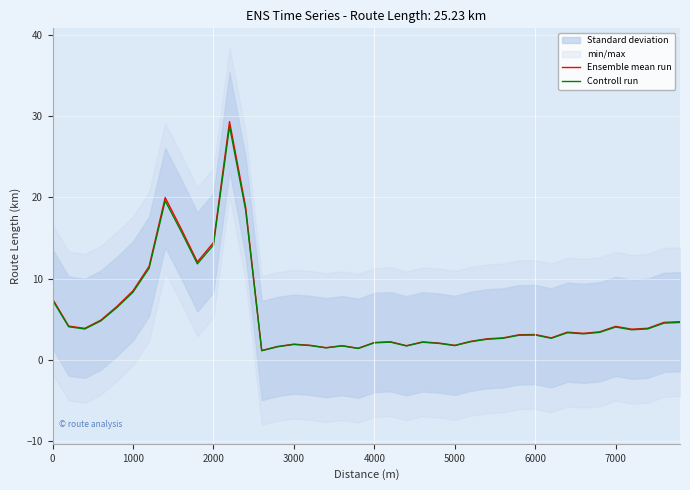

True or false: Ensemble mean run has a value of 3.1 at 6000.

True